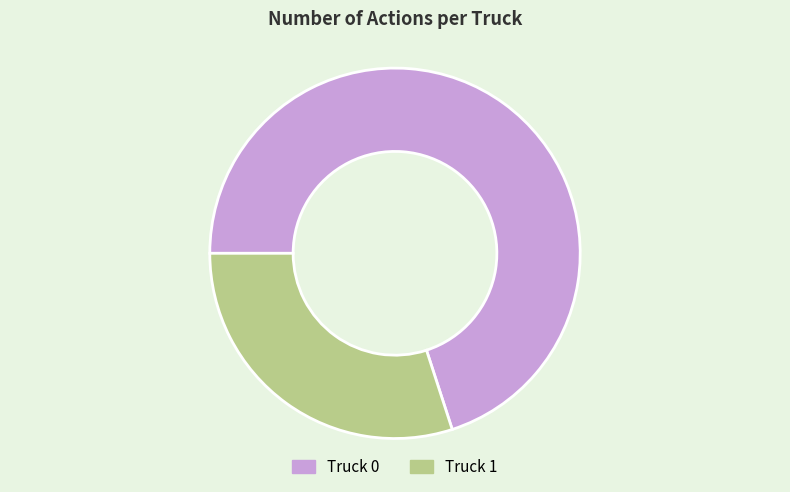

Does any single category account for the majority?

Yes